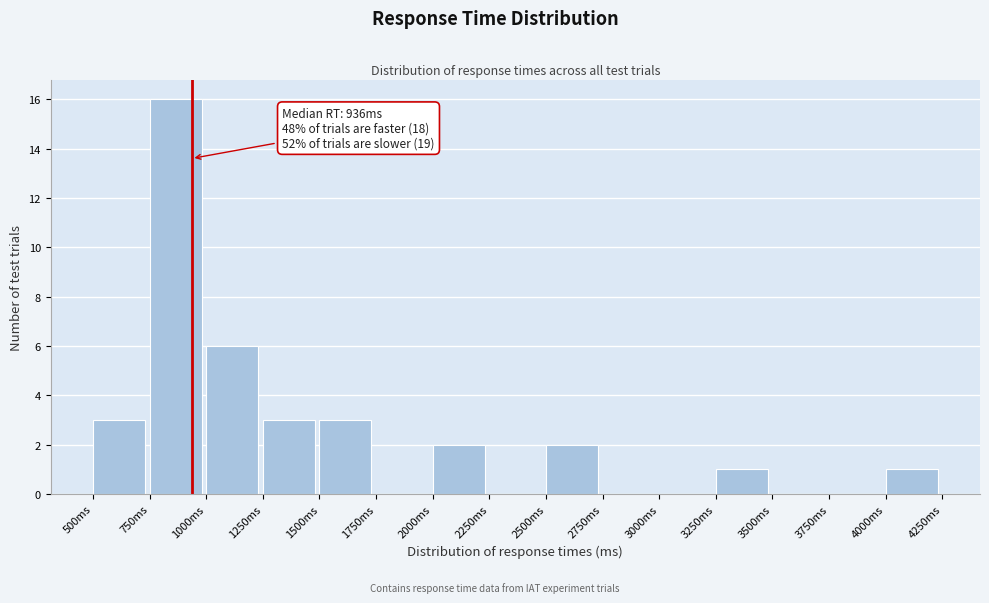

Over which range of the x-axis is the bar tallest?

750 to 1000